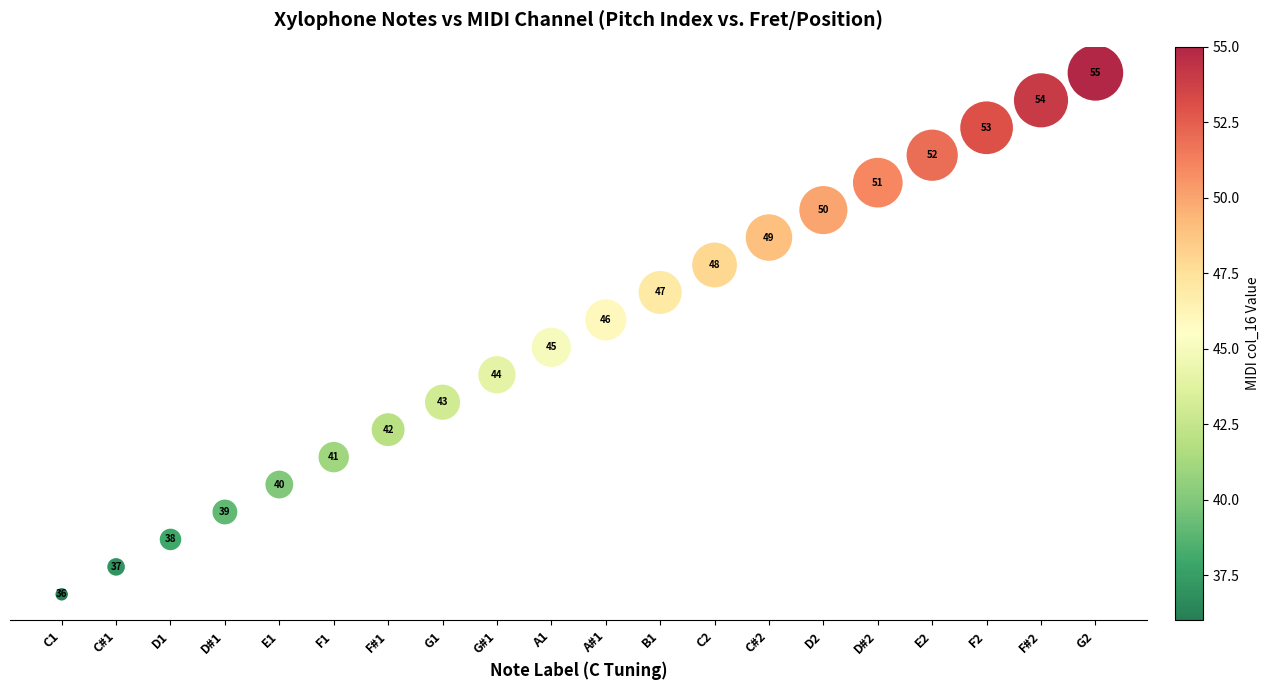

What is the range of Y values (max minus min)?

19